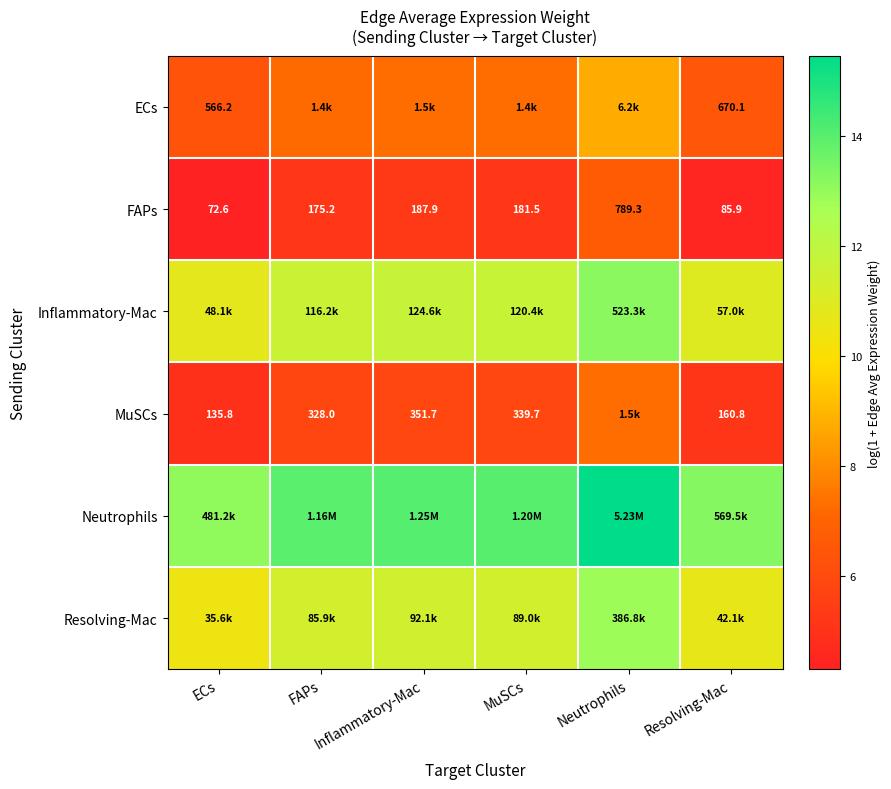

Which category has the lowest value in the MuSCs series?

ECs